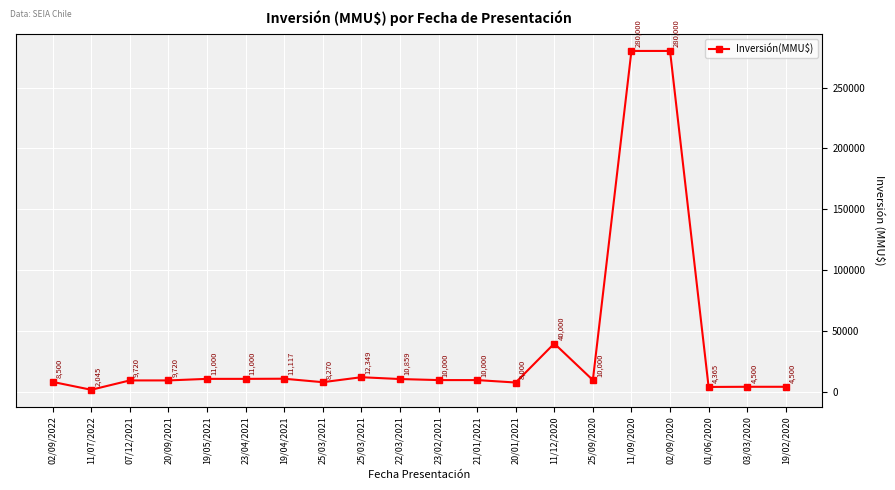

List the labels in order of value, largest first.

11/09/2020, 02/09/2020, 11/12/2020, 25/03/2021, 19/04/2021, 19/05/2021, 23/04/2021, 22/03/2021, 23/02/2021, 21/01/2021, 25/09/2020, 07/12/2021, 20/09/2021, 02/09/2022, 25/03/2021, 20/01/2021, 03/03/2020, 19/02/2020, 01/06/2020, 11/07/2022